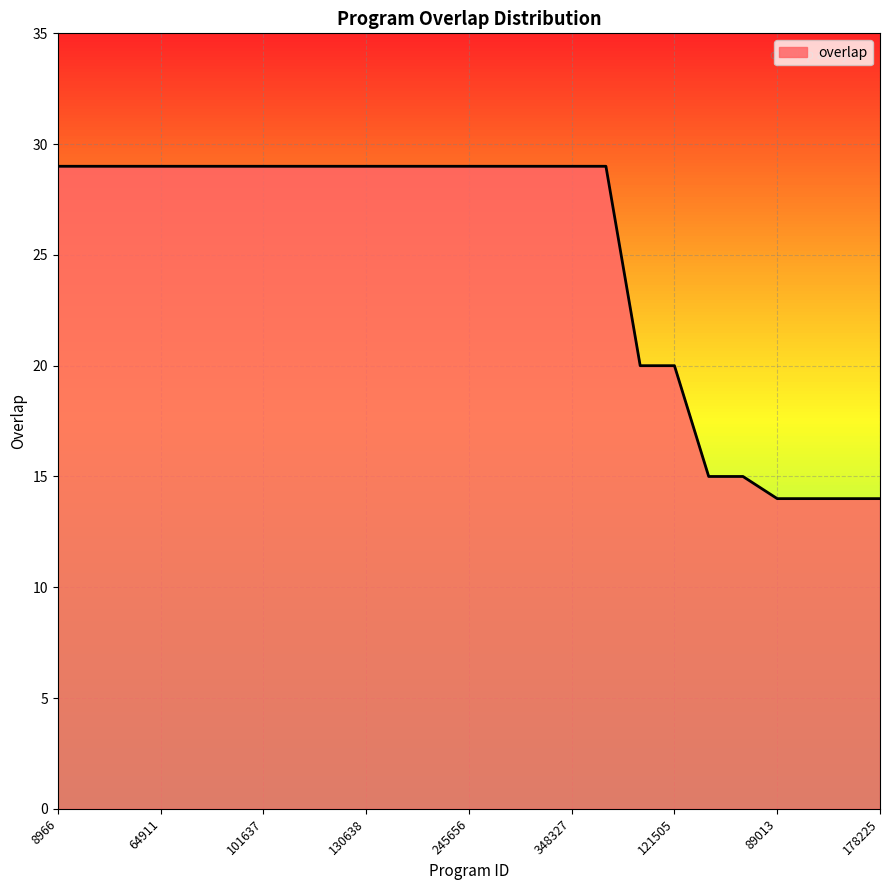

What is the smallest value displayed?

14